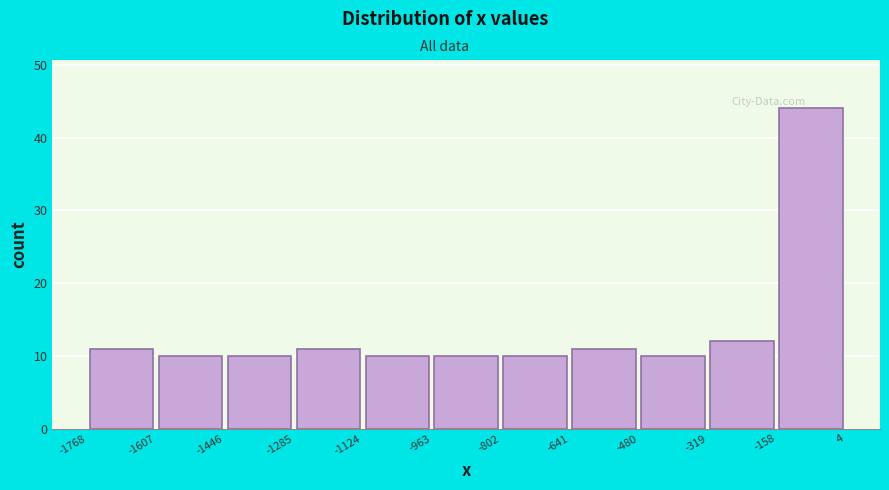

Over which range of the x-axis is the bar tallest?

-158 to 4